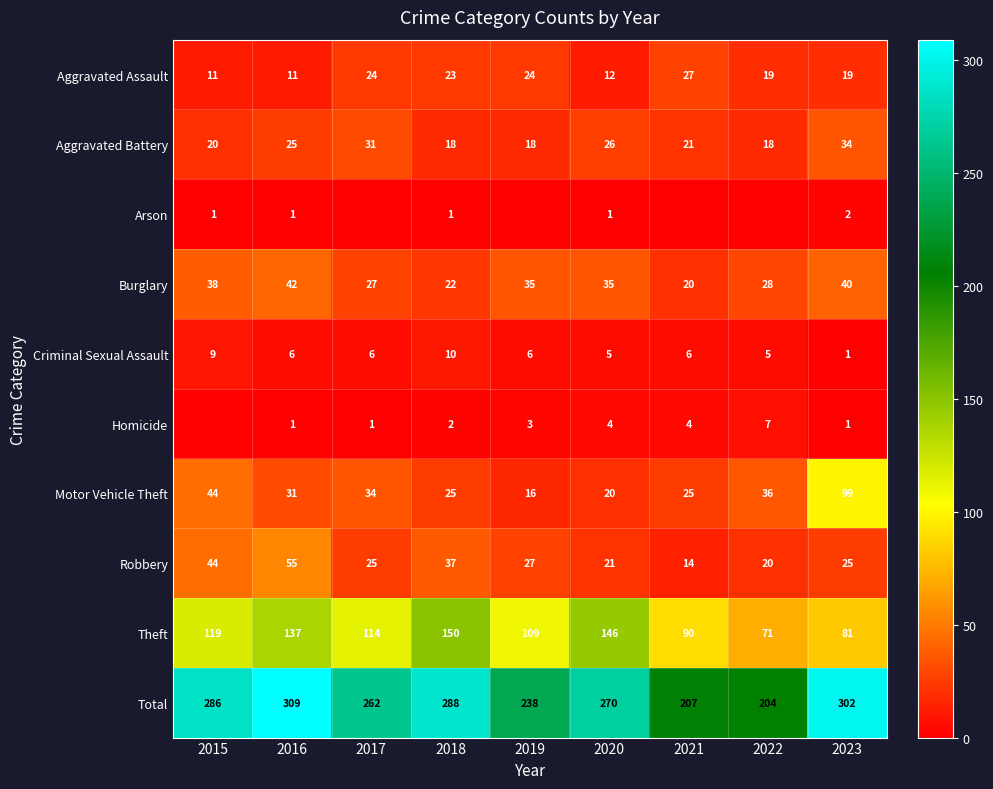

What is the spread (max minus min) of values at 2021?

207